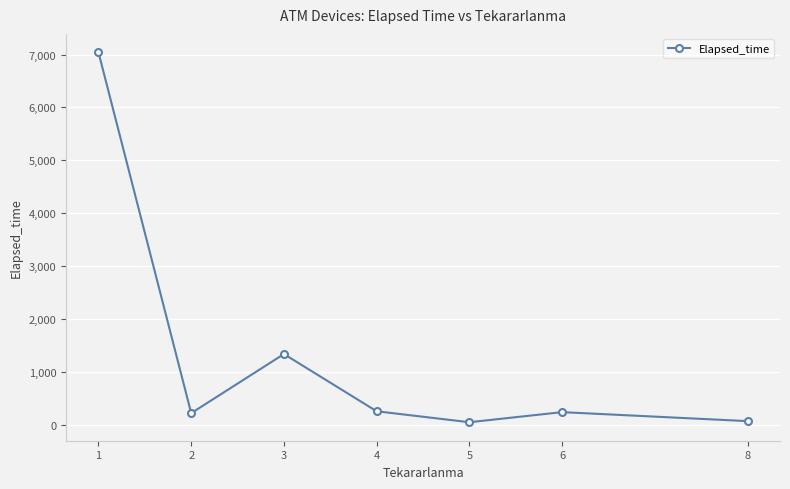

What is the value of the 4th point from the left?

251.3